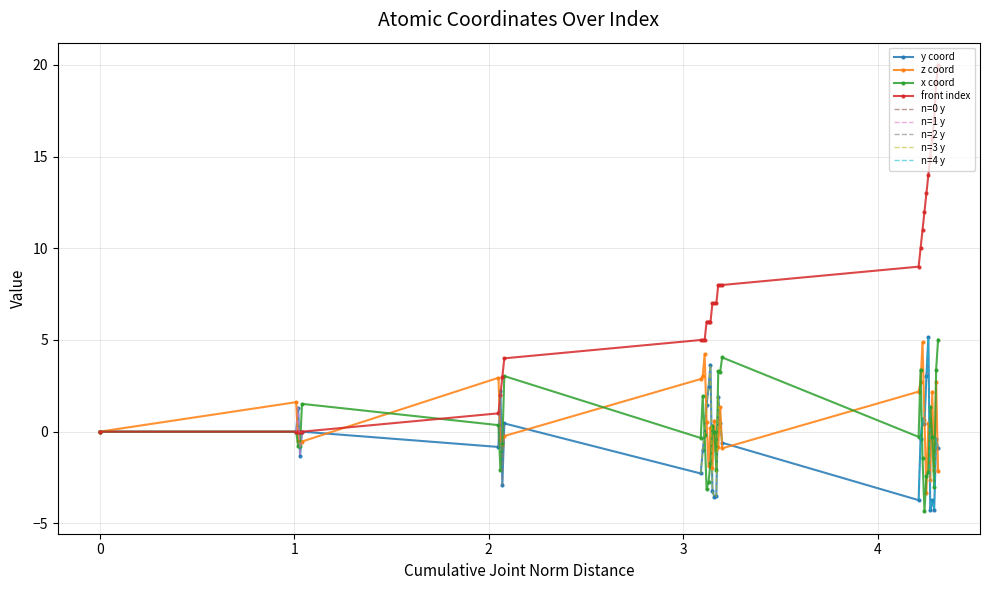

Is this an area chart (filled region under the line)?

No